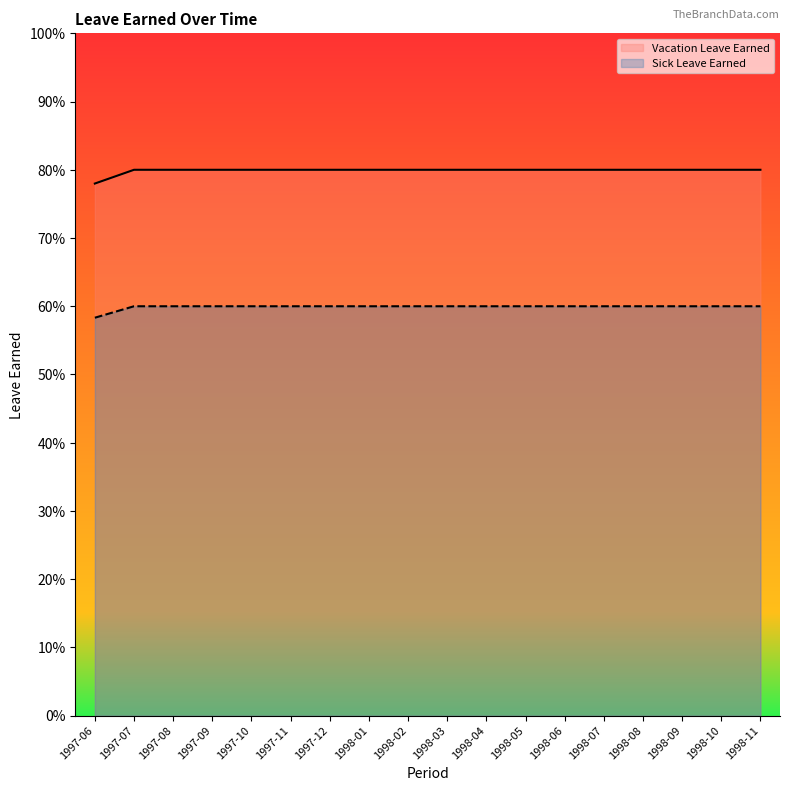

Between 1997-11 and 1998-10, which series saw the biggest shift?

Vacation Leave Earned